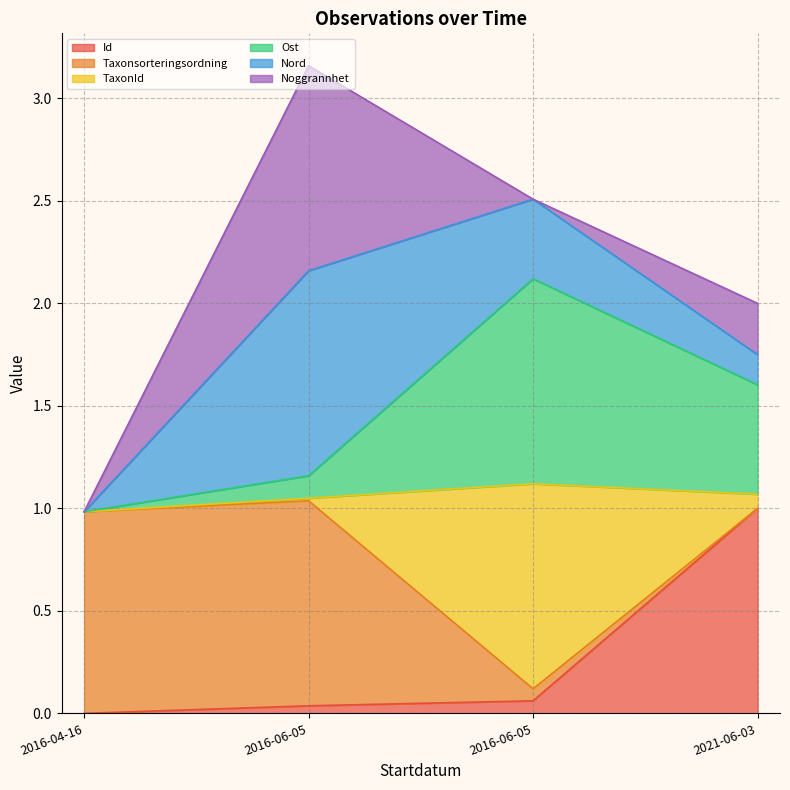

Which label corresponds to the largest value in the chart?

2016-06-05